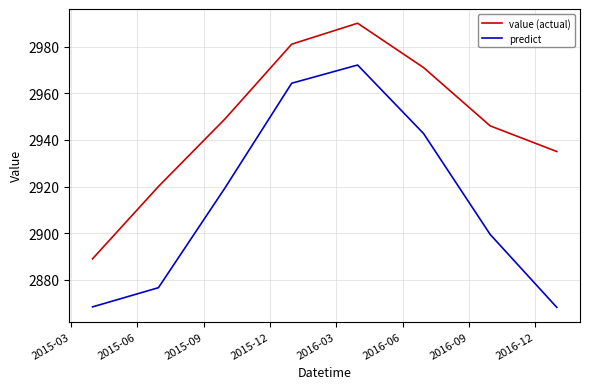

Which series has the largest total across all categories?

value (actual)